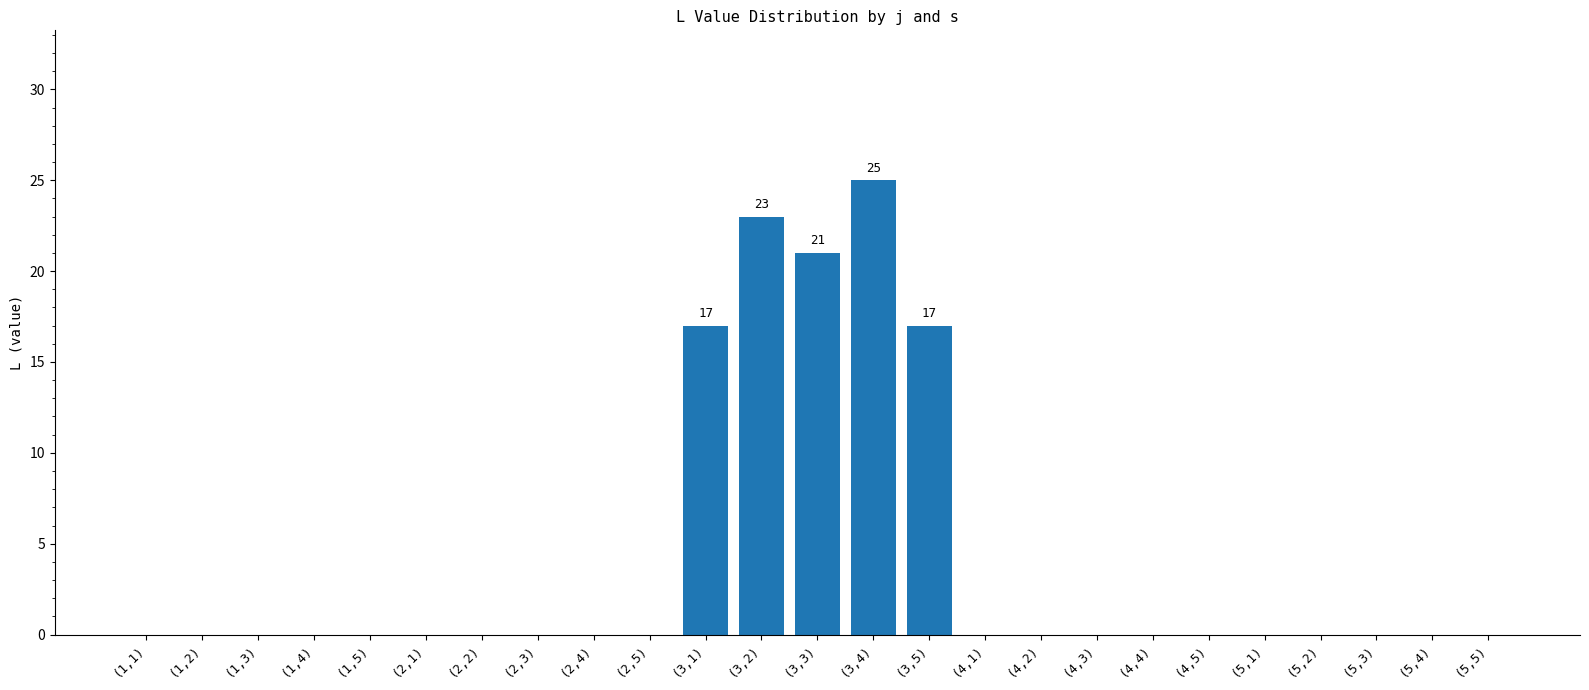

Reading left to right, list all the values displayed in this chart.

(1,1)=0	(1,2)=0	(1,3)=0	(1,4)=0	(1,5)=0	(2,1)=0	(2,2)=0	(2,3)=0	(2,4)=0	(2,5)=0	(3,1)=17	(3,2)=23	(3,3)=21	(3,4)=25	(3,5)=17	(4,1)=0	(4,2)=0	(4,3)=0	(4,4)=0	(4,5)=0	(5,1)=0	(5,2)=0	(5,3)=0	(5,4)=0	(5,5)=0